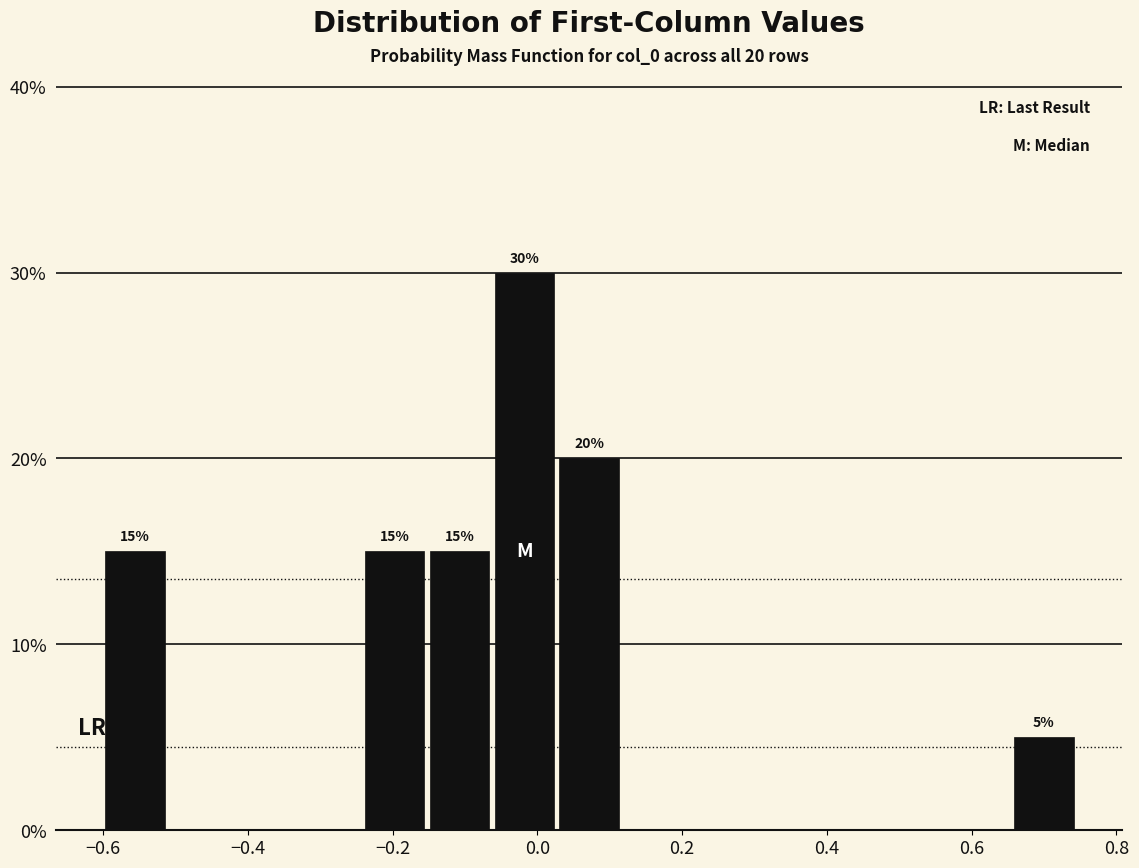

Which range on the x-axis has the tallest bar?

-0.06 to 0.04